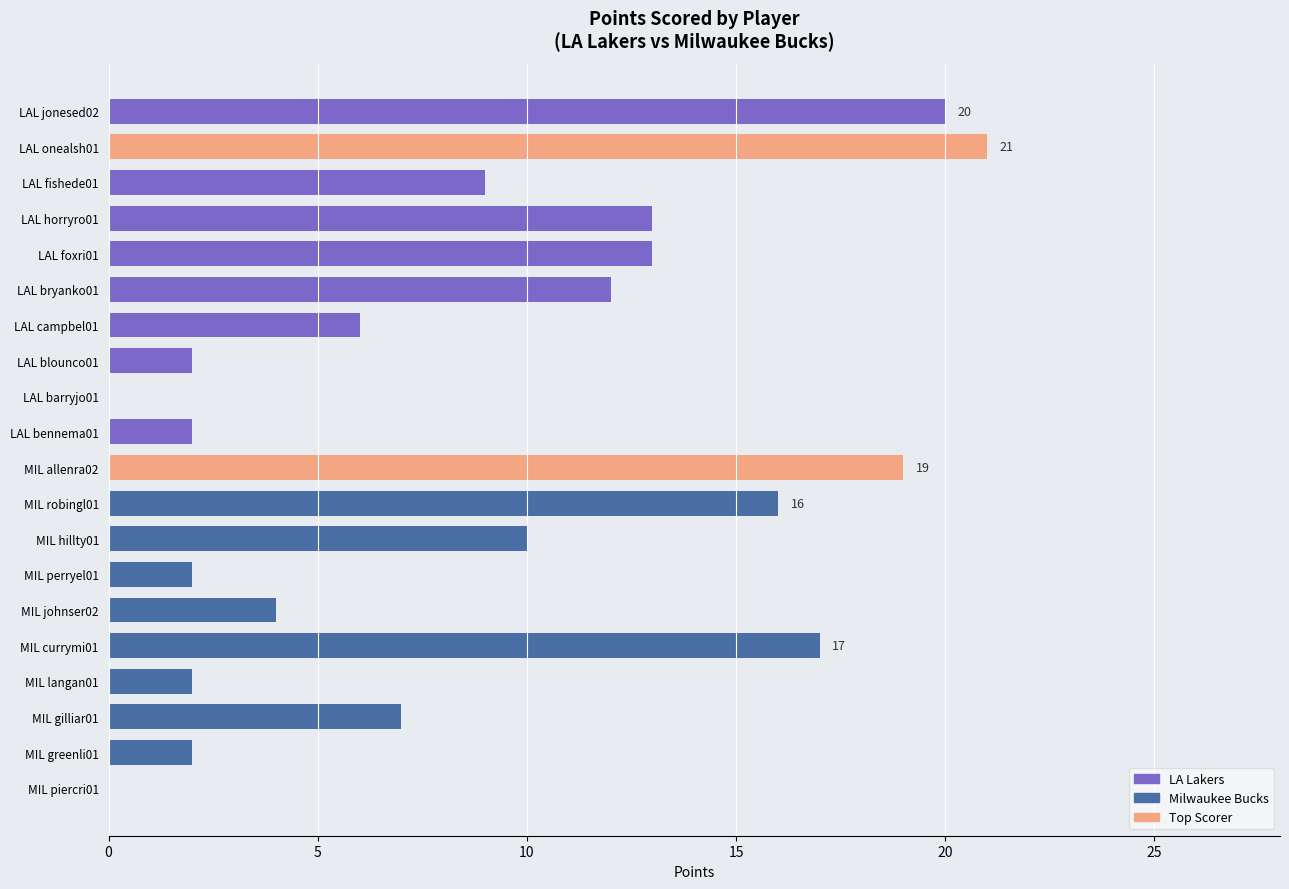

How many series are shown in this chart?

1